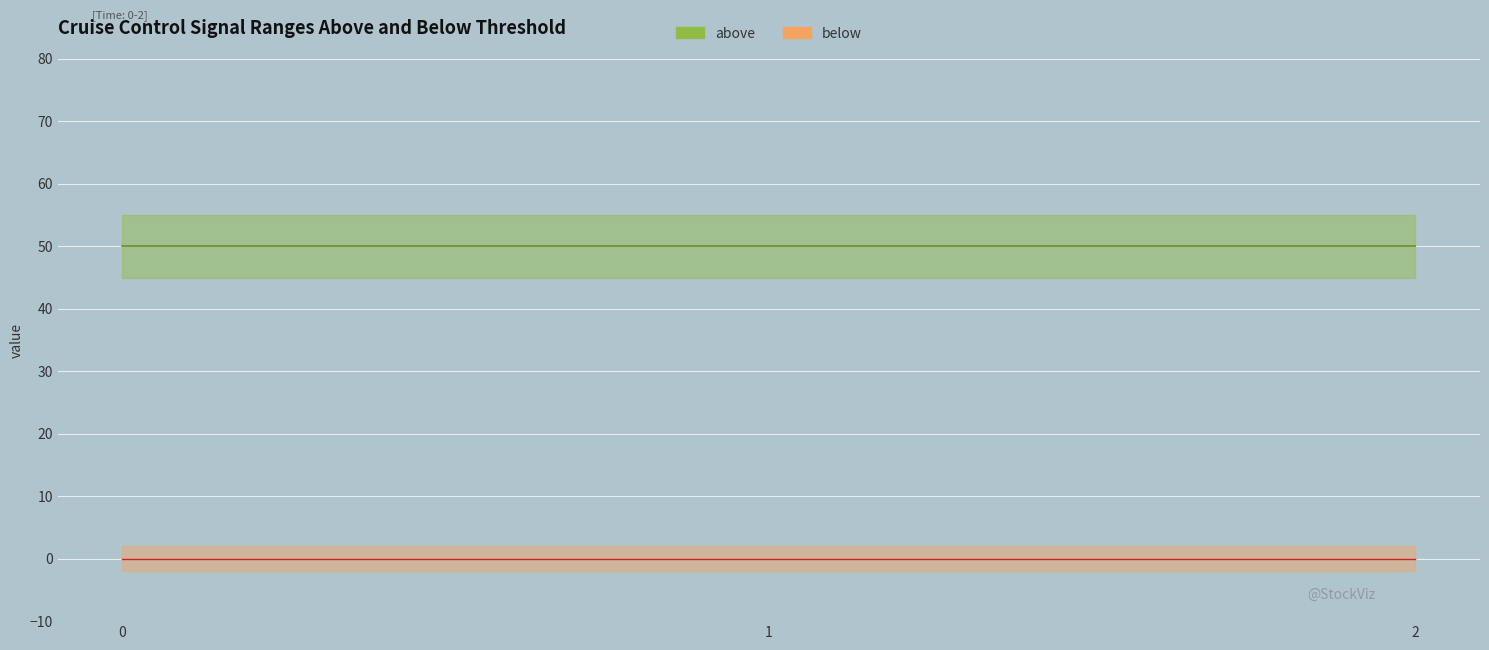

True or false: speed has a value of 50 at 1.

True